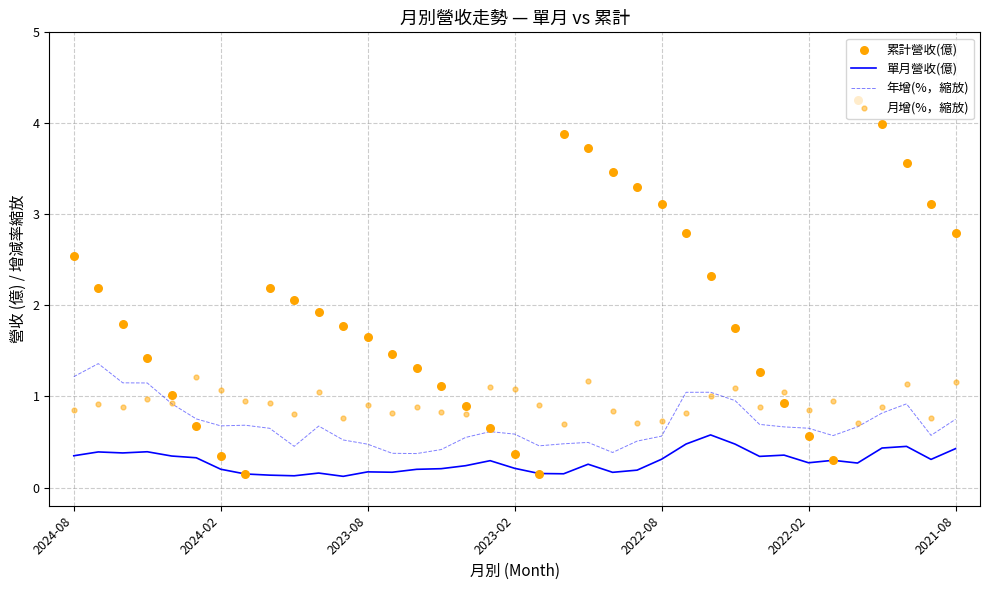

At how many categories does at least one series exceed 3?

9